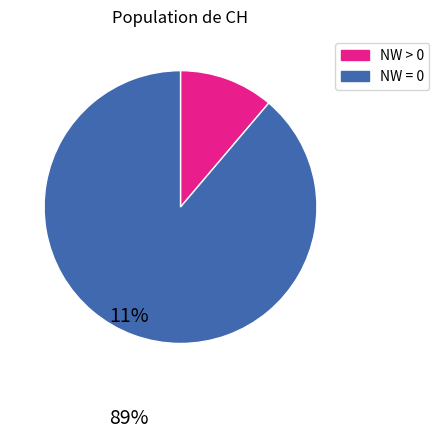

Does any single category account for the majority?

Yes